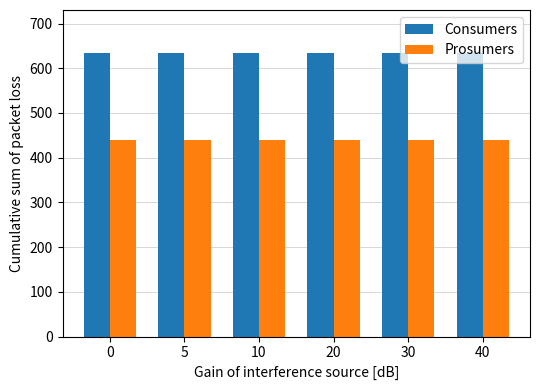

What is the approximate value of Consumers at 20?

635